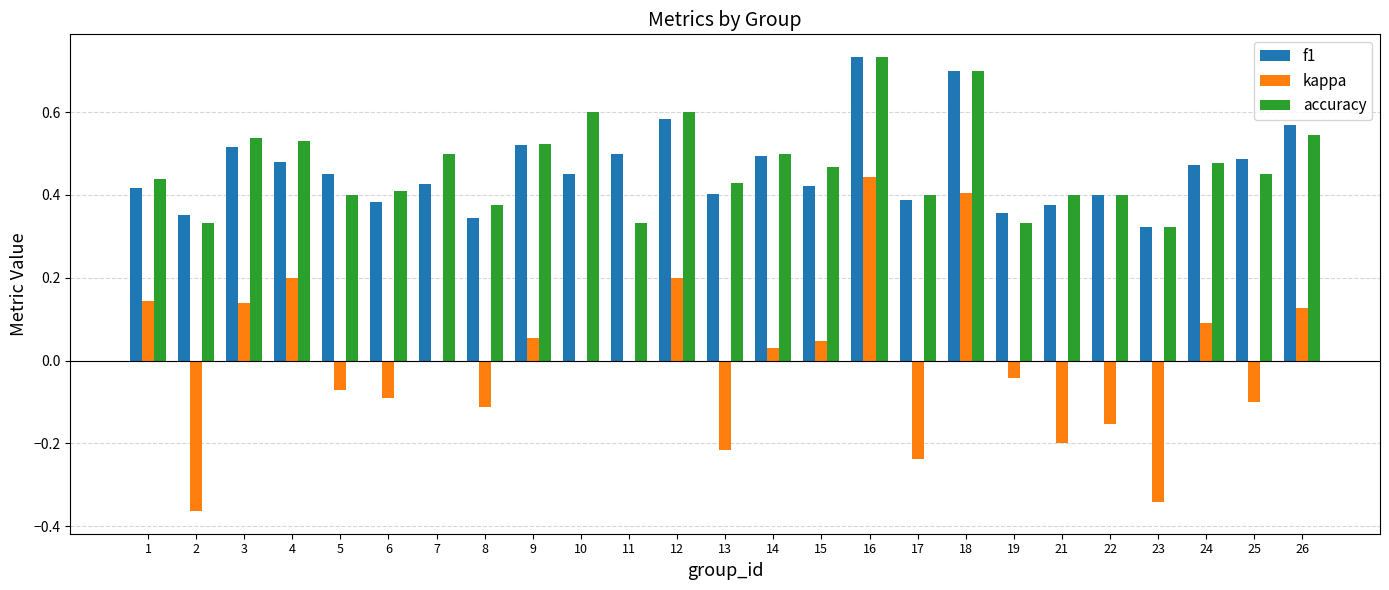

Which series has the widest spread of values?

kappa